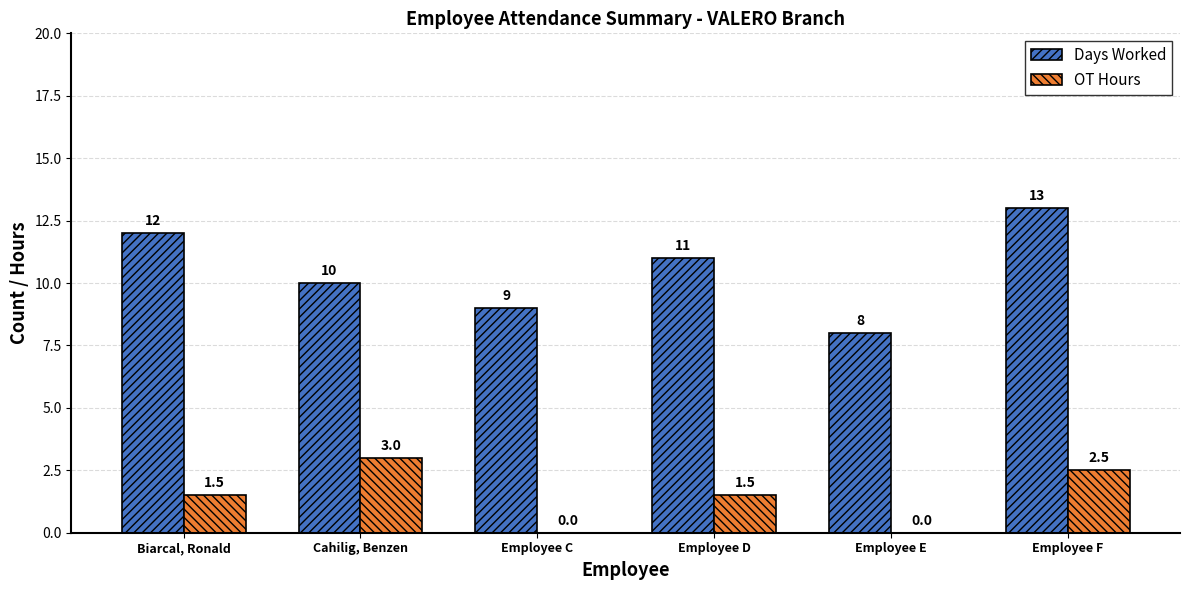

How many distinct data groups are displayed?

2